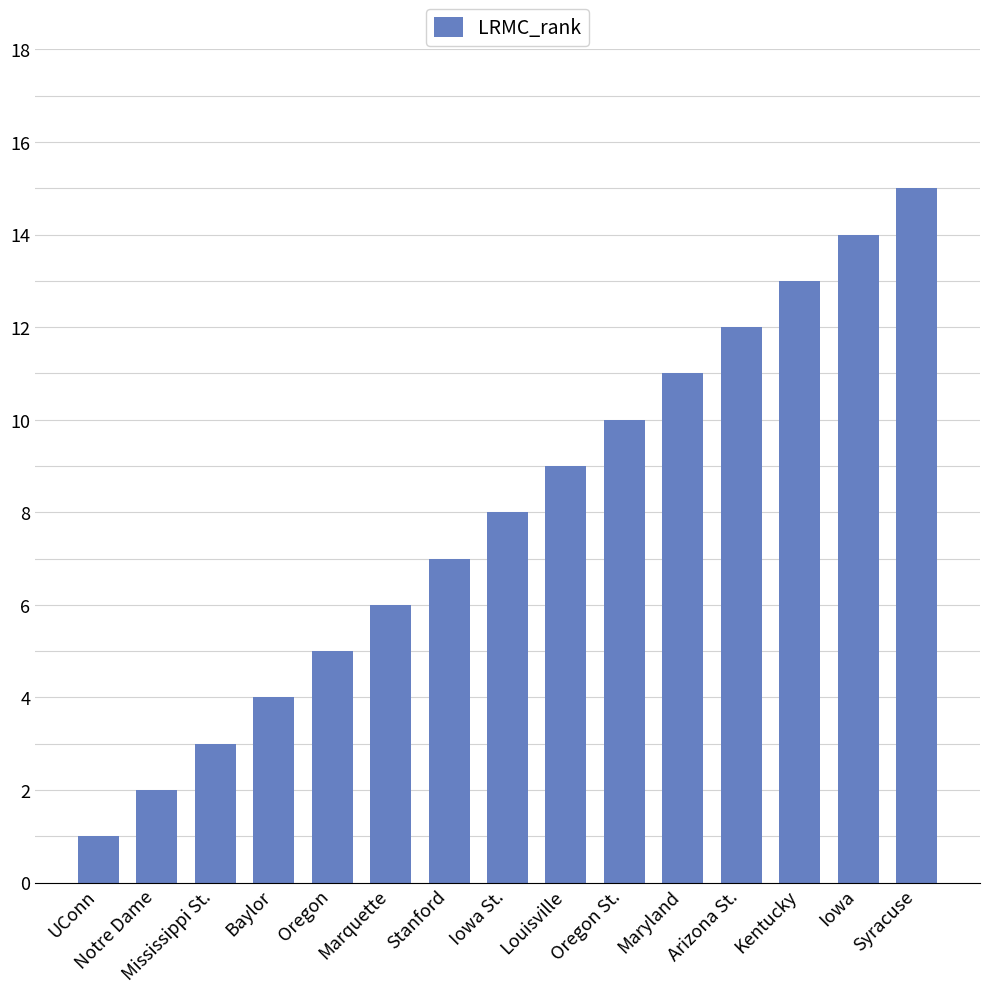

At which category does the chart reach its peak across all series?

Syracuse